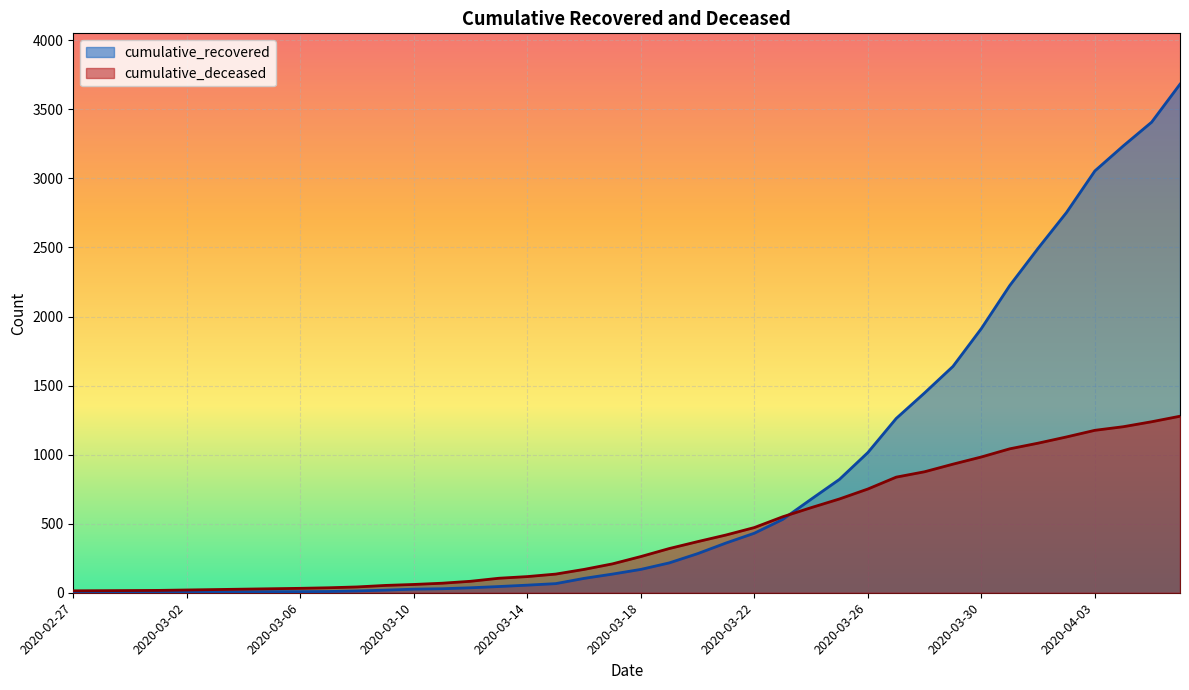

Which series ends up on top after the final intersection of cumulative_deceased and cumulative_recovered?

cumulative_recovered